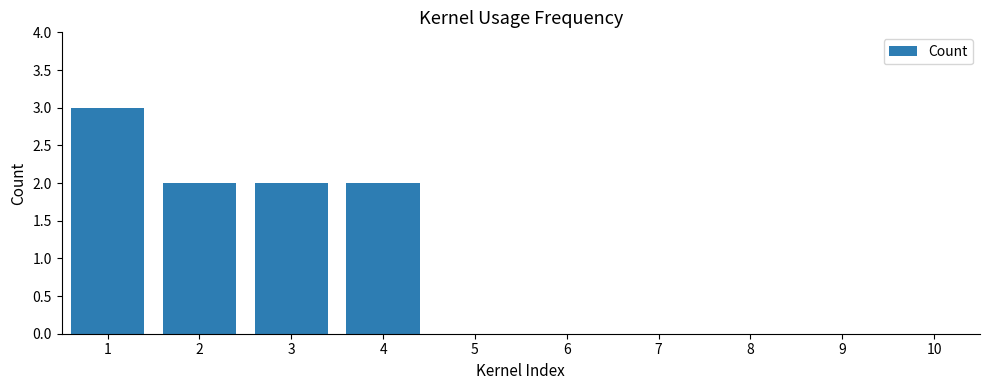

The value at 5 is 1. True or false?

False